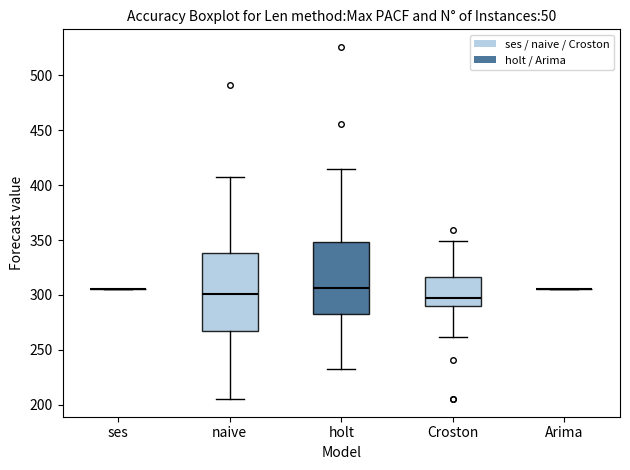

Comparing the boxes themselves (not the whiskers), which one is the tallest?

naive